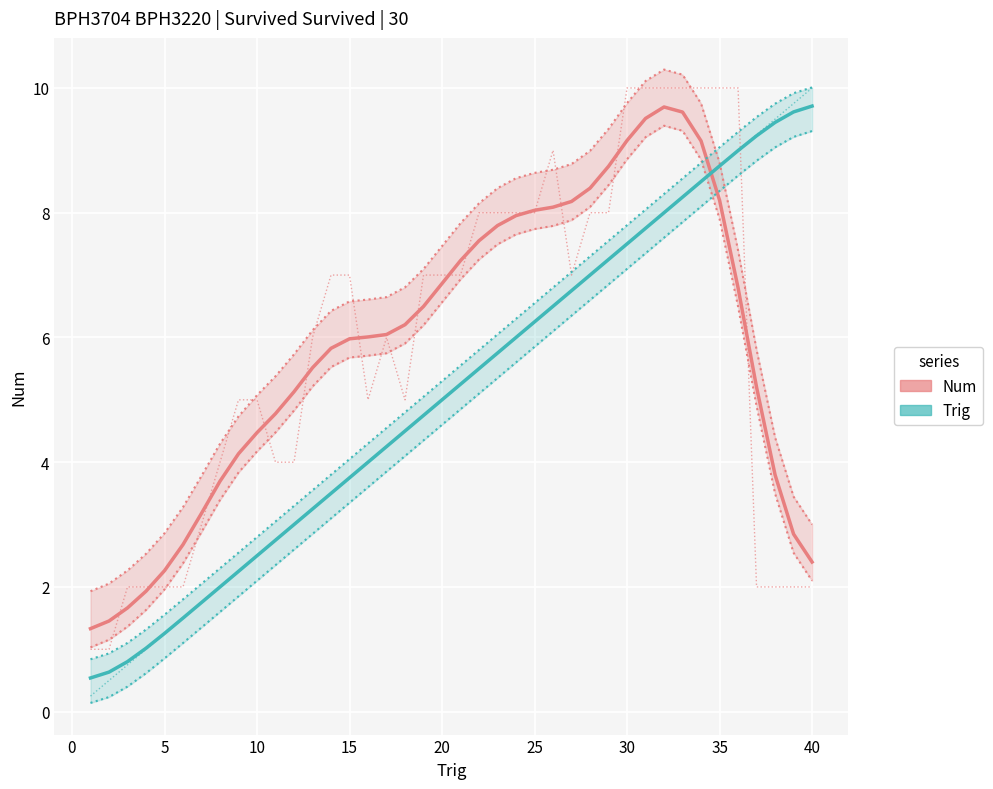

What is the difference between the second highest and minimum values in the Trig series?

9.1